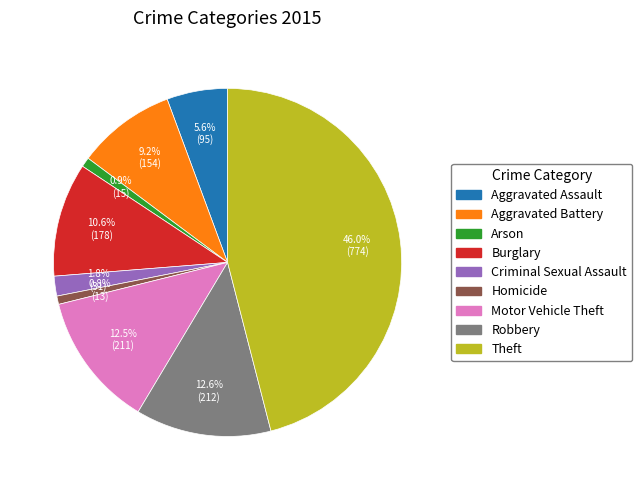

The Motor Vehicle Theft slice represents 26% of the pie. True or false?

False